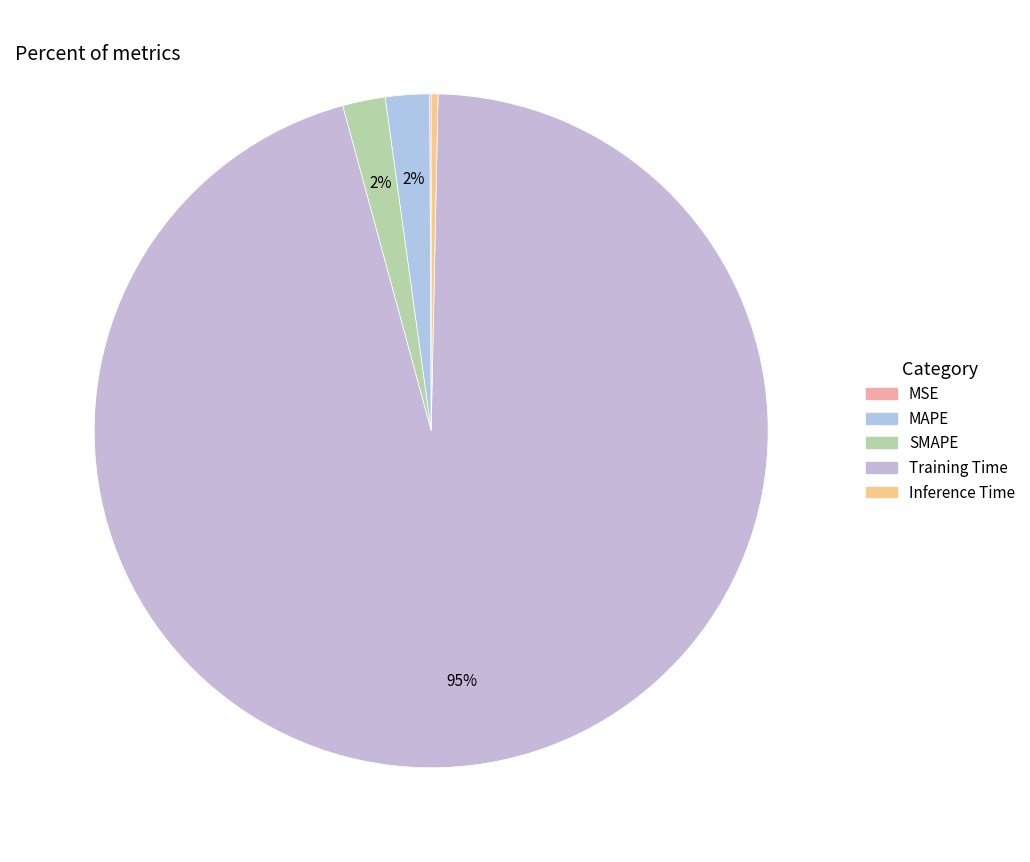

Which category accounts for the majority?

Training Time